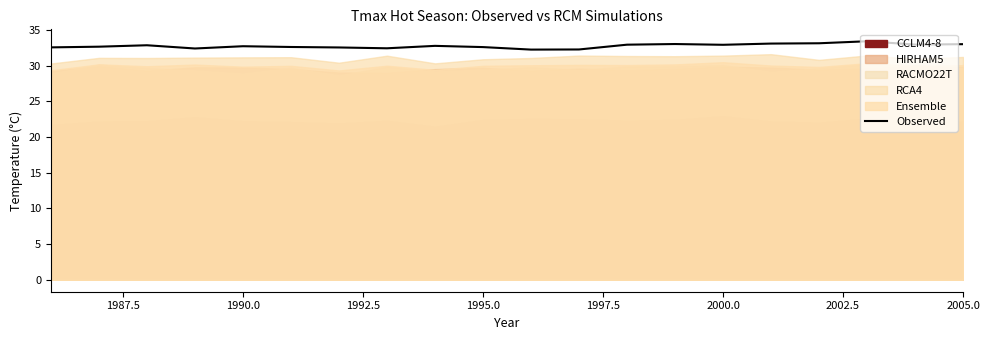

Does the chart display data point markers on the line(s)?

No